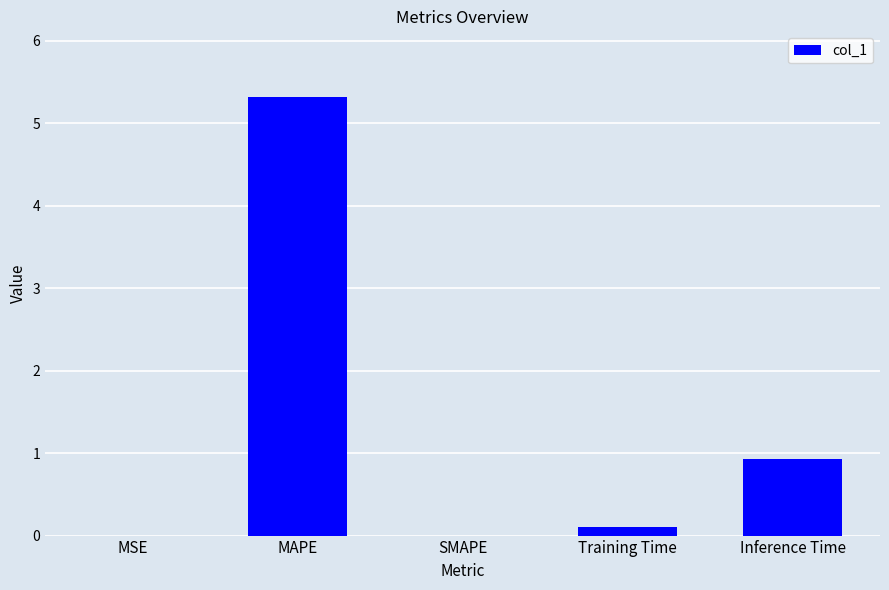

Is it true that the value at MAPE is 8.6?

False